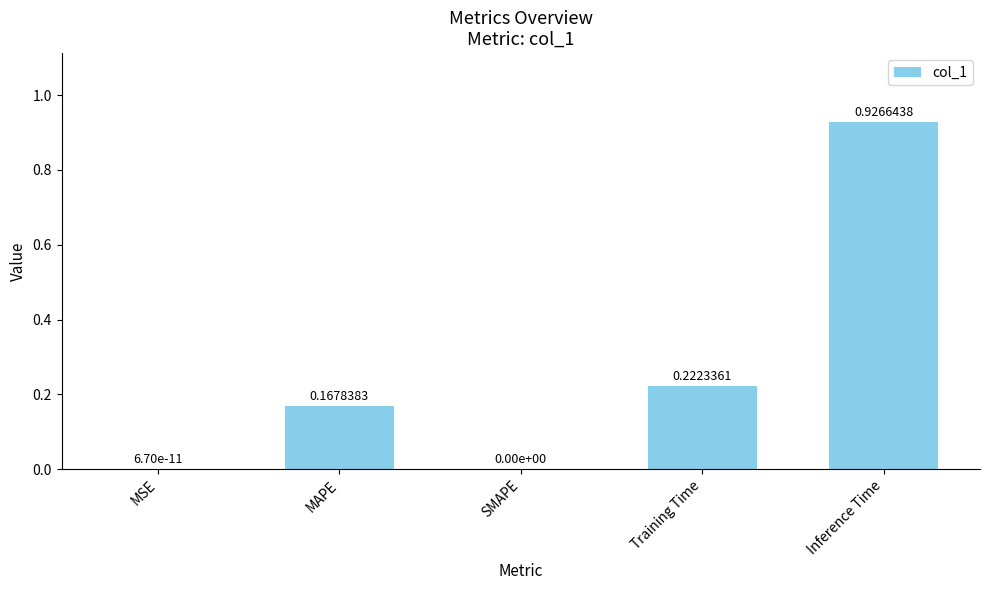

What is the sum of all values?

1.3